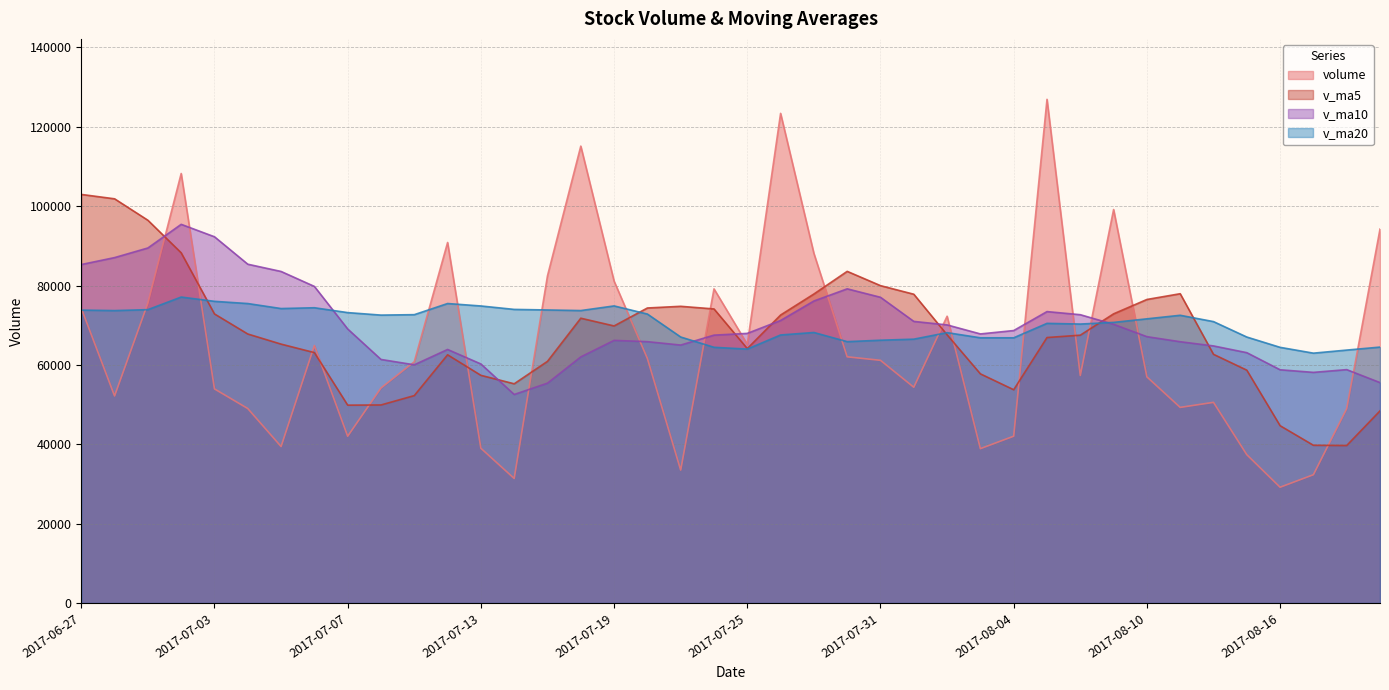

At which category does volume reach its first local peak?

2017-06-30